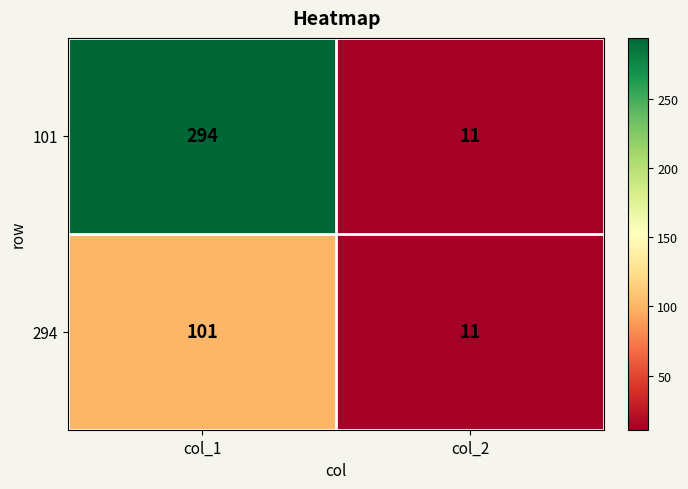

List the series in order of their overall mean, lowest first.

294, 101